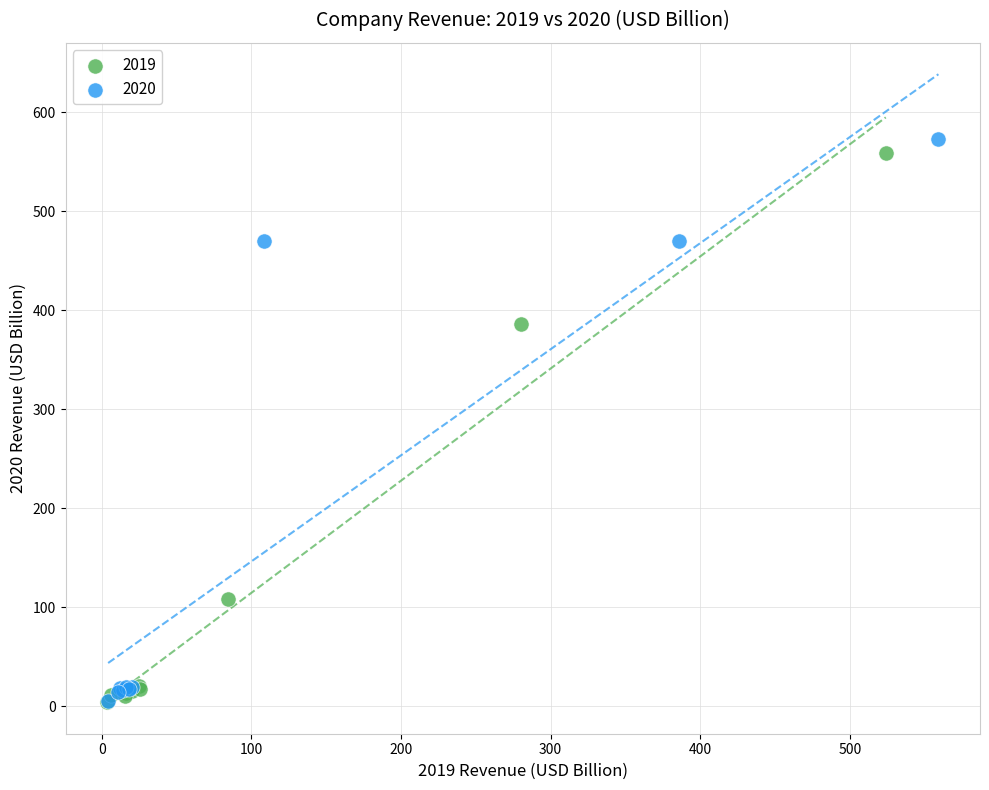

Which series contains the highest Y value?

2020